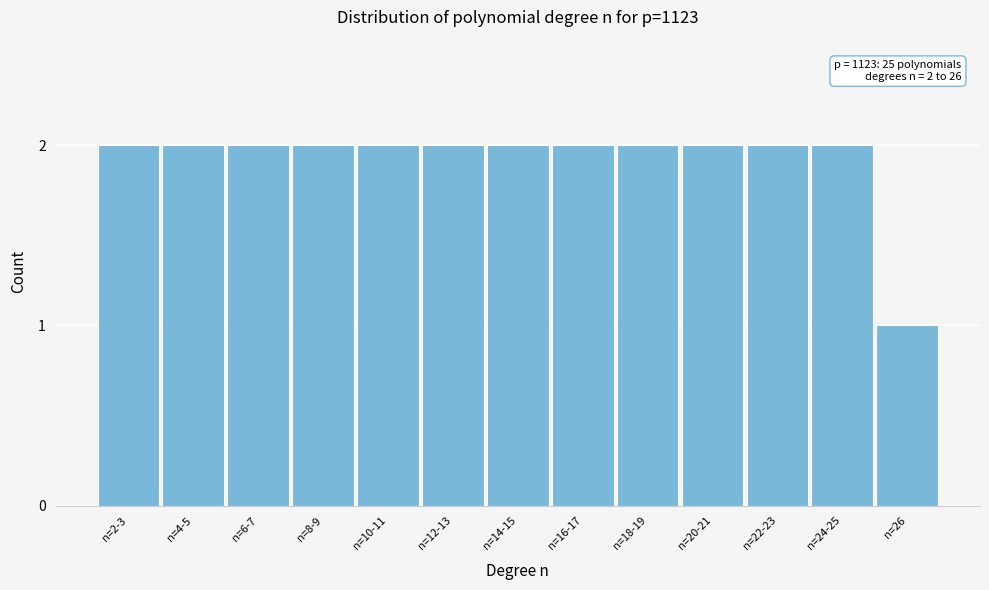

Reading right to left, what are all the values shown in this chart?

1	2	2	2	2	2	2	2	2	2	2	2	2